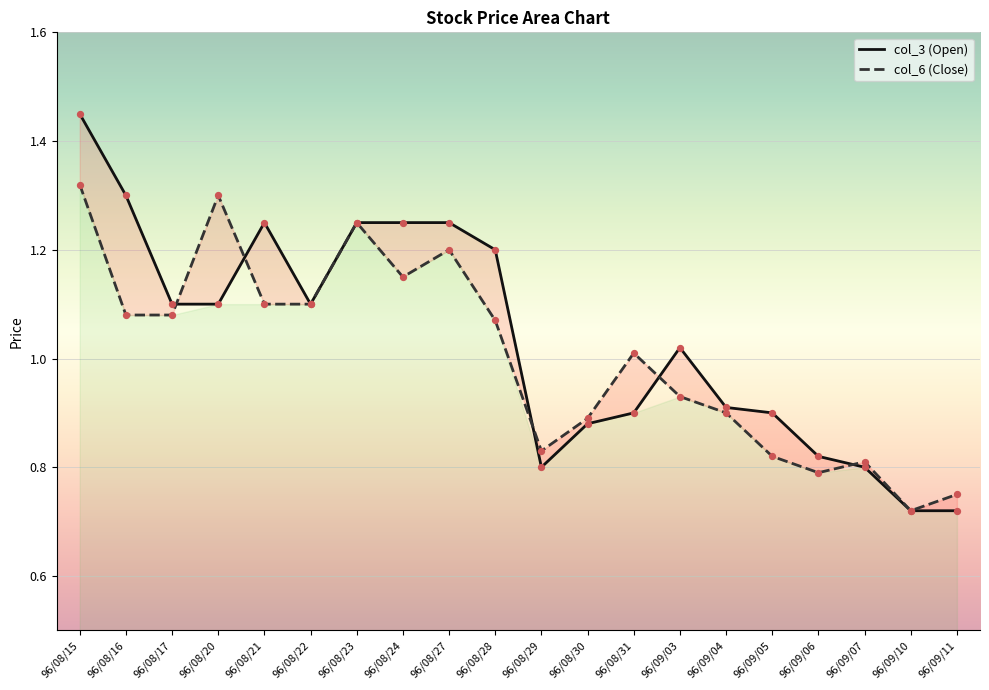

What is the total value across all series at 96/08/31?

1.9